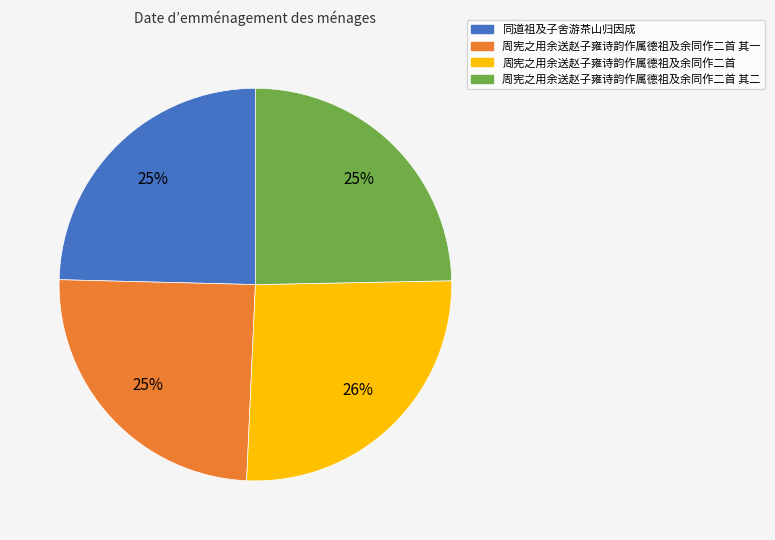

What is the largest slice in the pie chart?

周宪之用余送赵子雍诗韵作属德祖及余同作二首